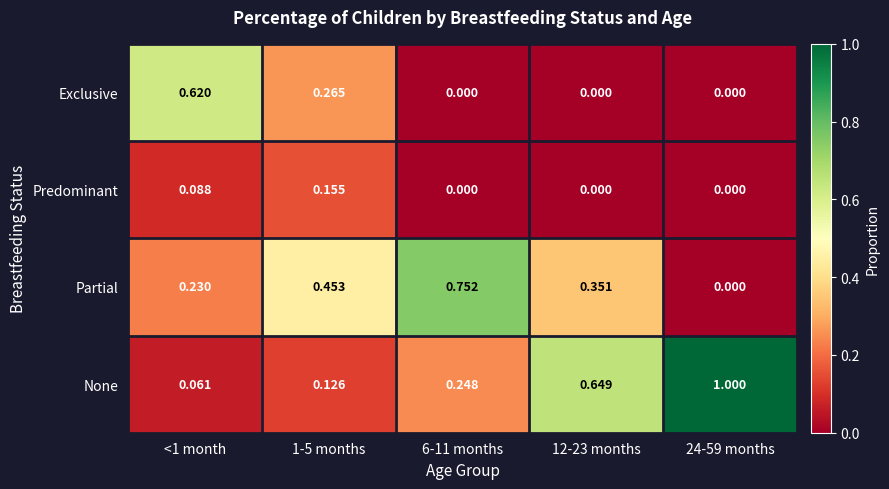

Between 1-5 months and 6-11 months, which series saw the biggest shift?

Partial